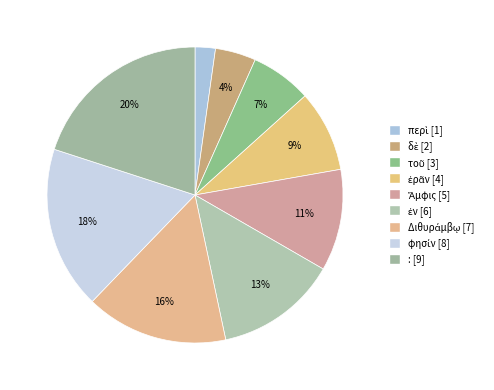

What is the total percentage of ἐρᾶν and Ἄμφις?

20.0%